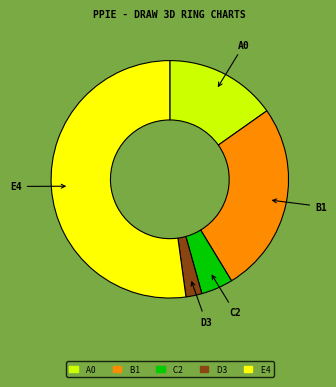

Is there a majority slice in this chart?

Yes